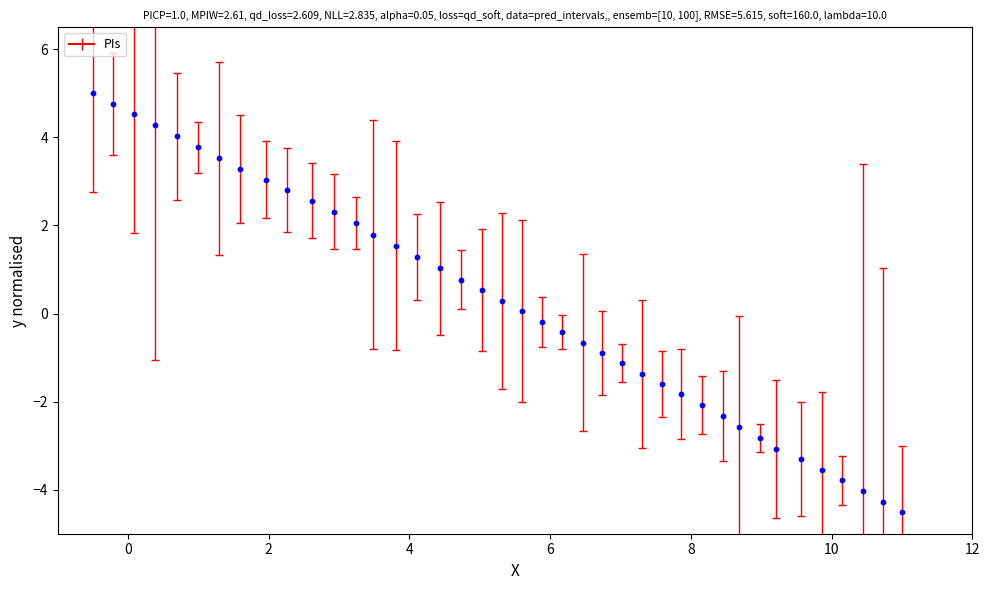

How many points are shown in the scatter plot?

40